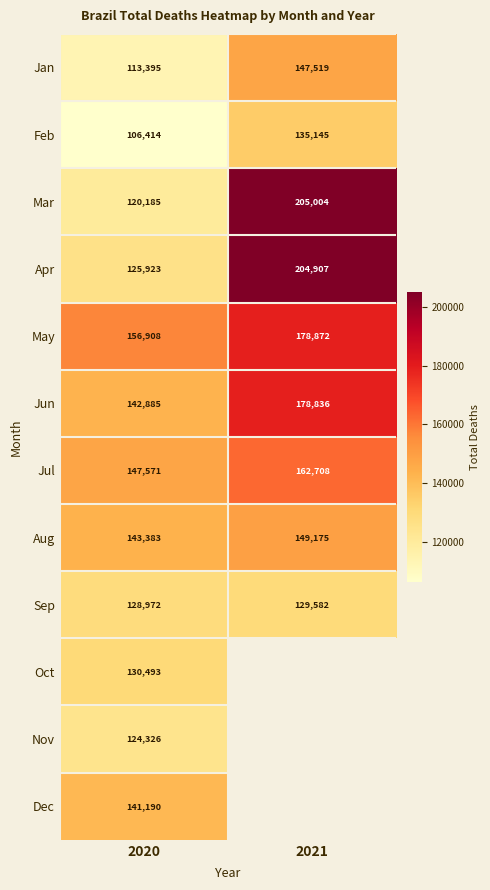

Where is Sep nearest to the value 129277?

2020